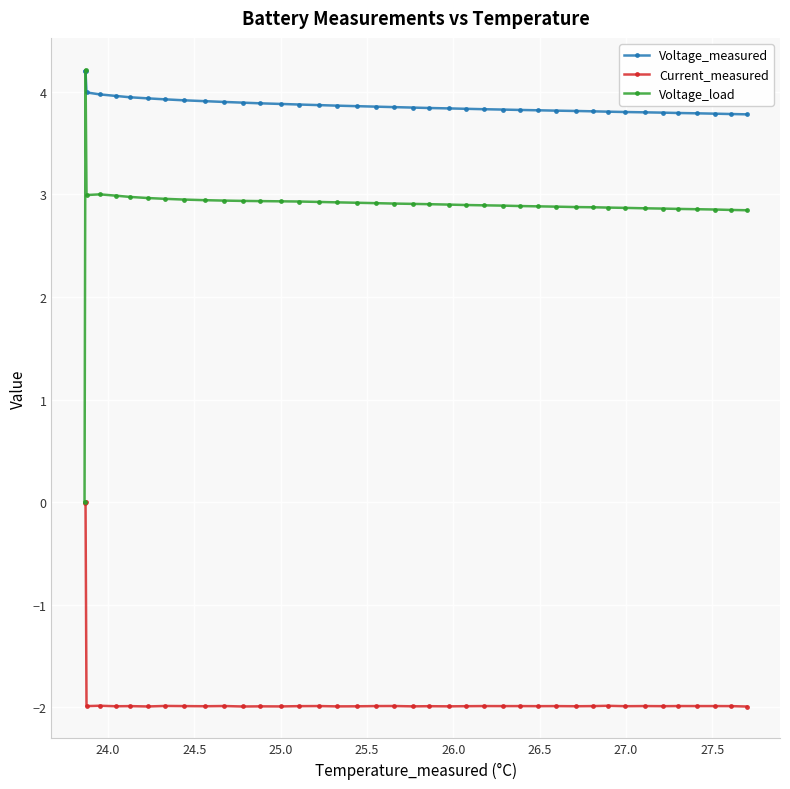

At how many categories does at least one series exceed 2?

40